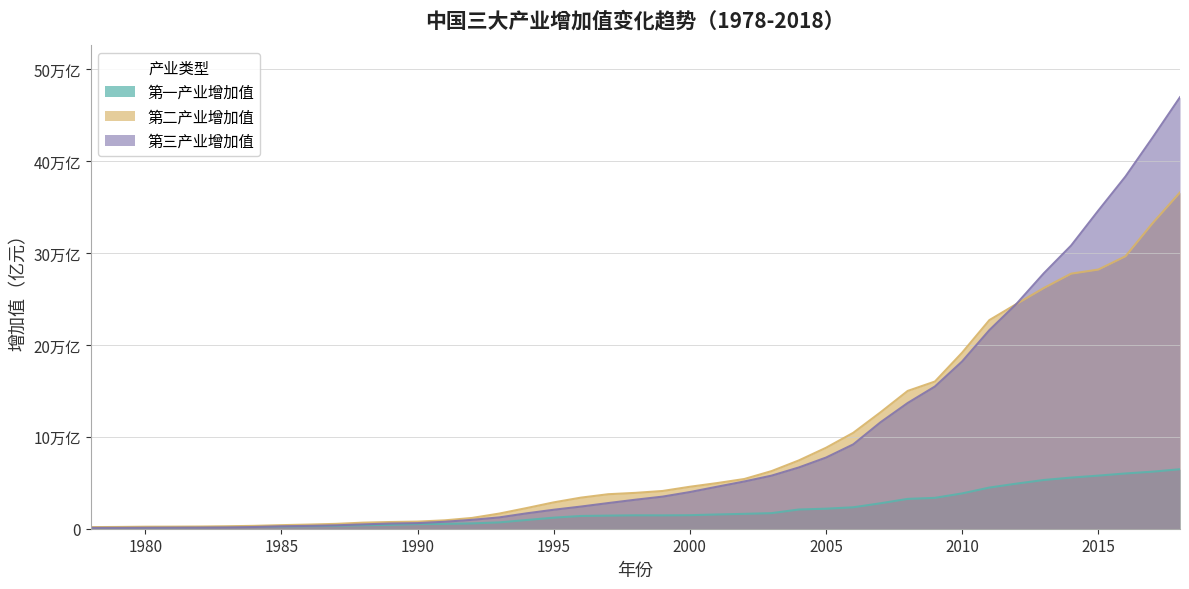

What is the difference between the highest and lowest values at 1980?

1181.3